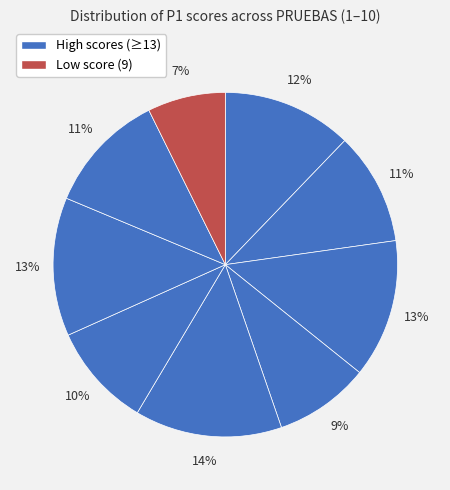

Does any single category account for the majority?

No